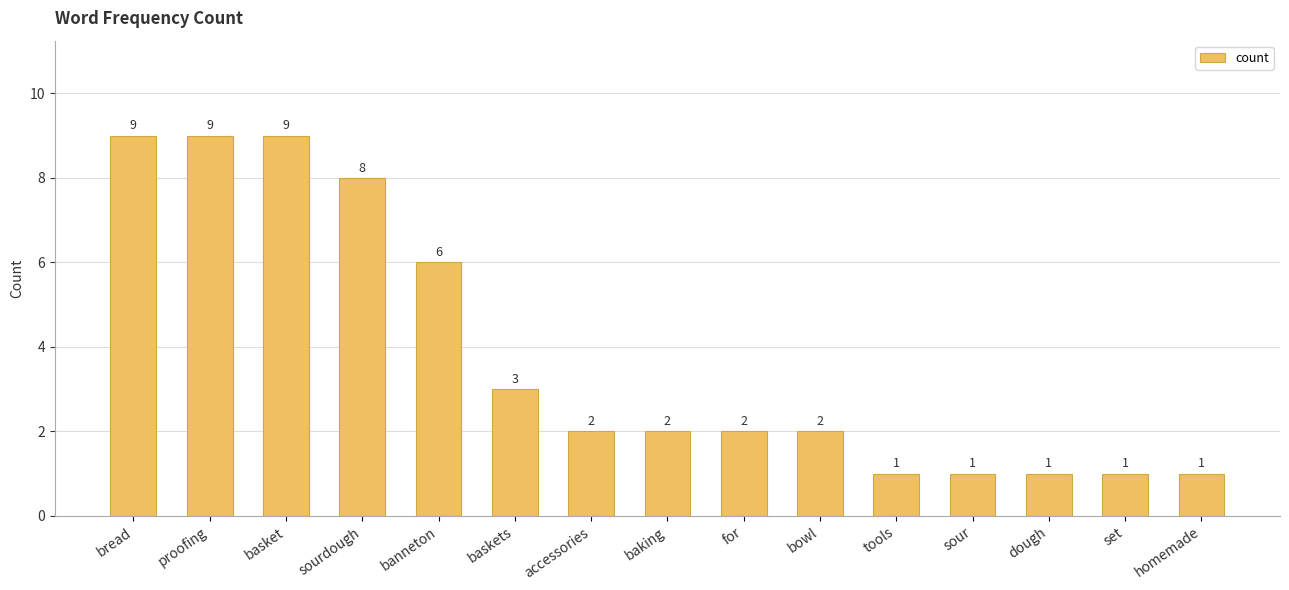

Reading left to right, extract all data points from this chart.

9	9	9	8	6	3	2	2	2	2	1	1	1	1	1